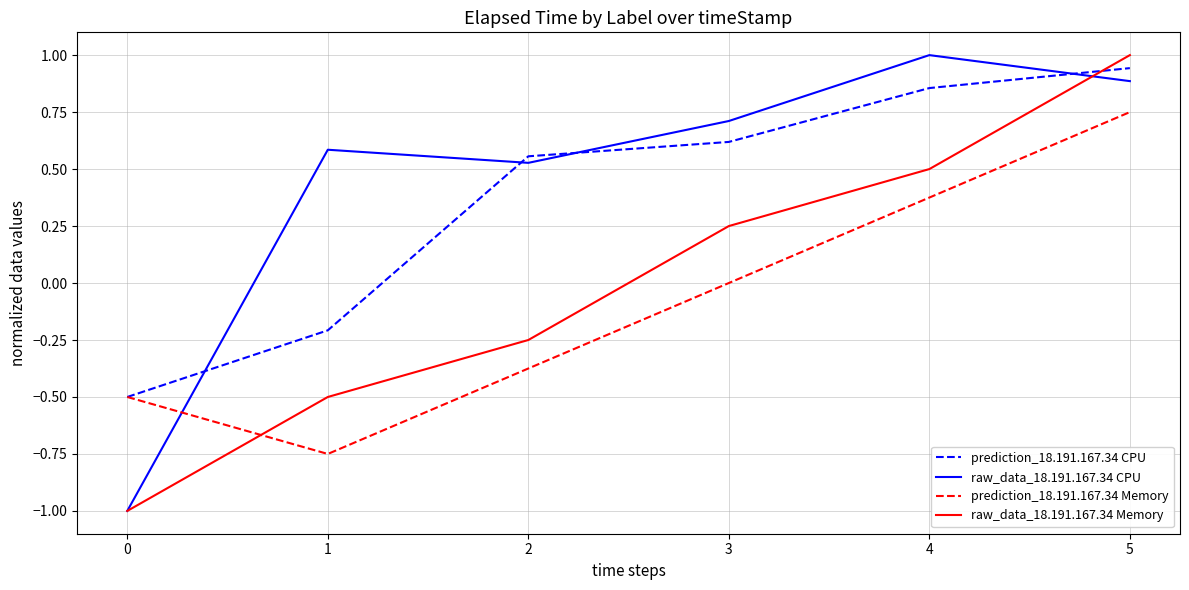

At which label does raw_data_18.191.167.34 CPU first exceed 0?

1